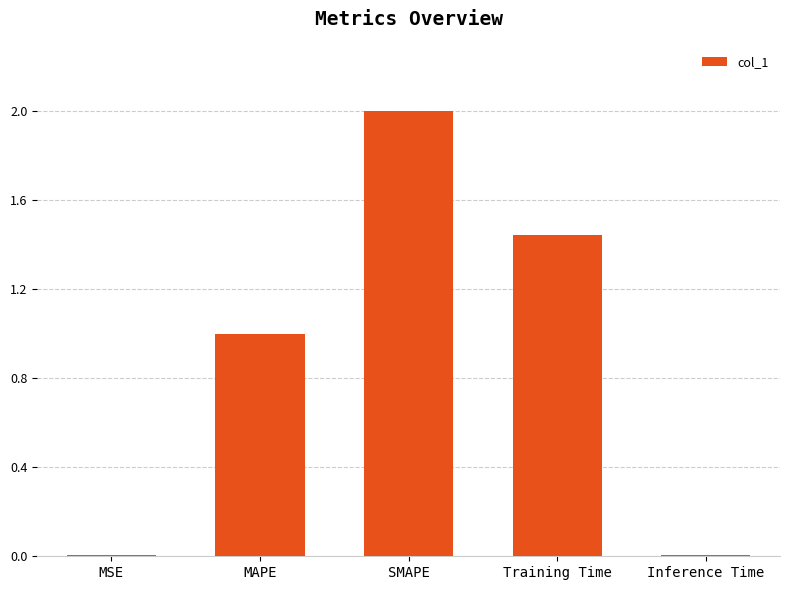

What is the maximum value shown in the chart?

2.0